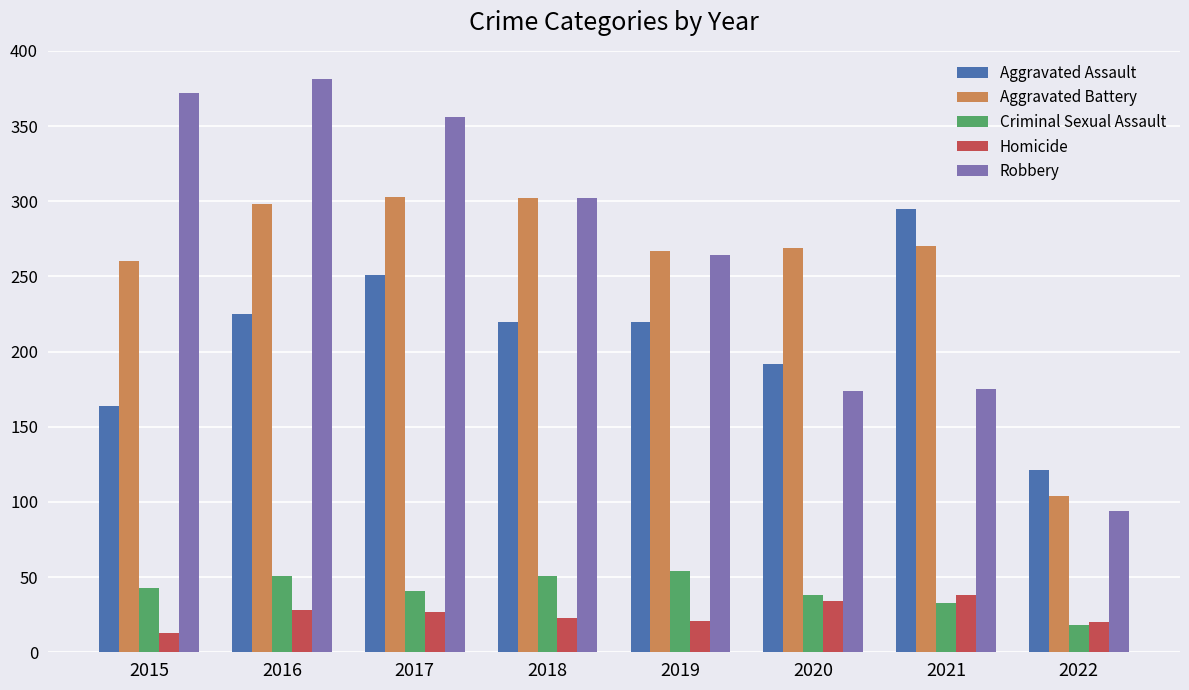

Are the bars grouped side by side (vs. stacked)?

Yes